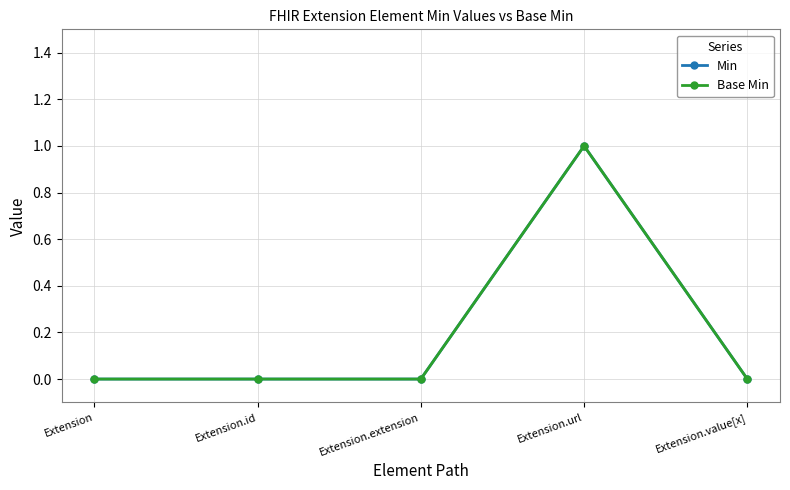

Which category has the lowest value in the Base Min series?

Extension